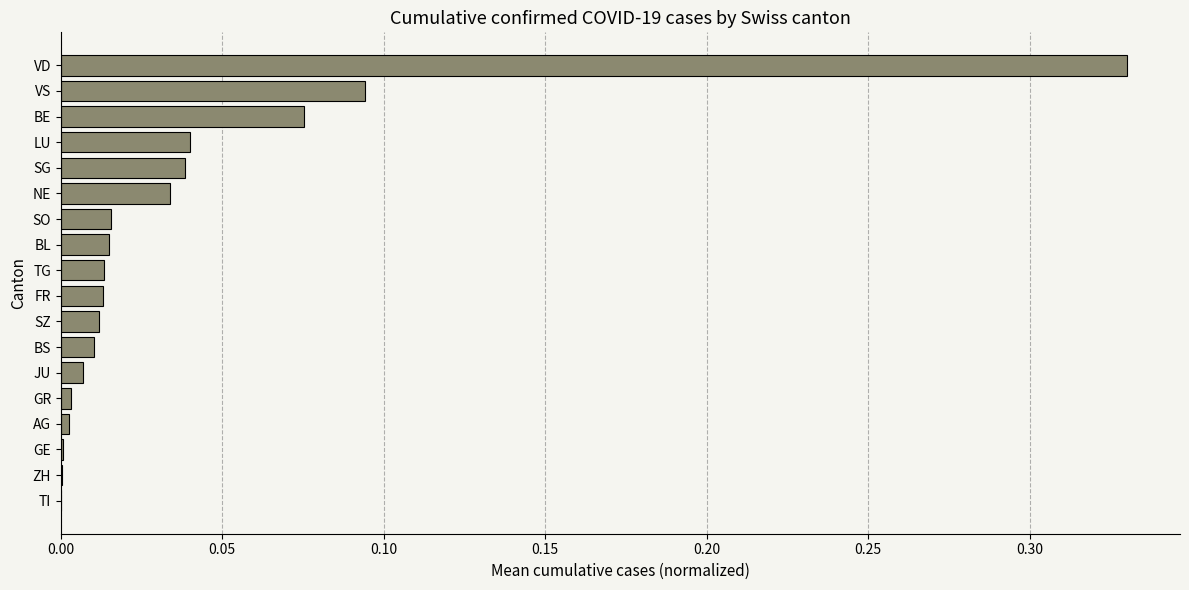

Which label corresponds to the largest value in the chart?

VD